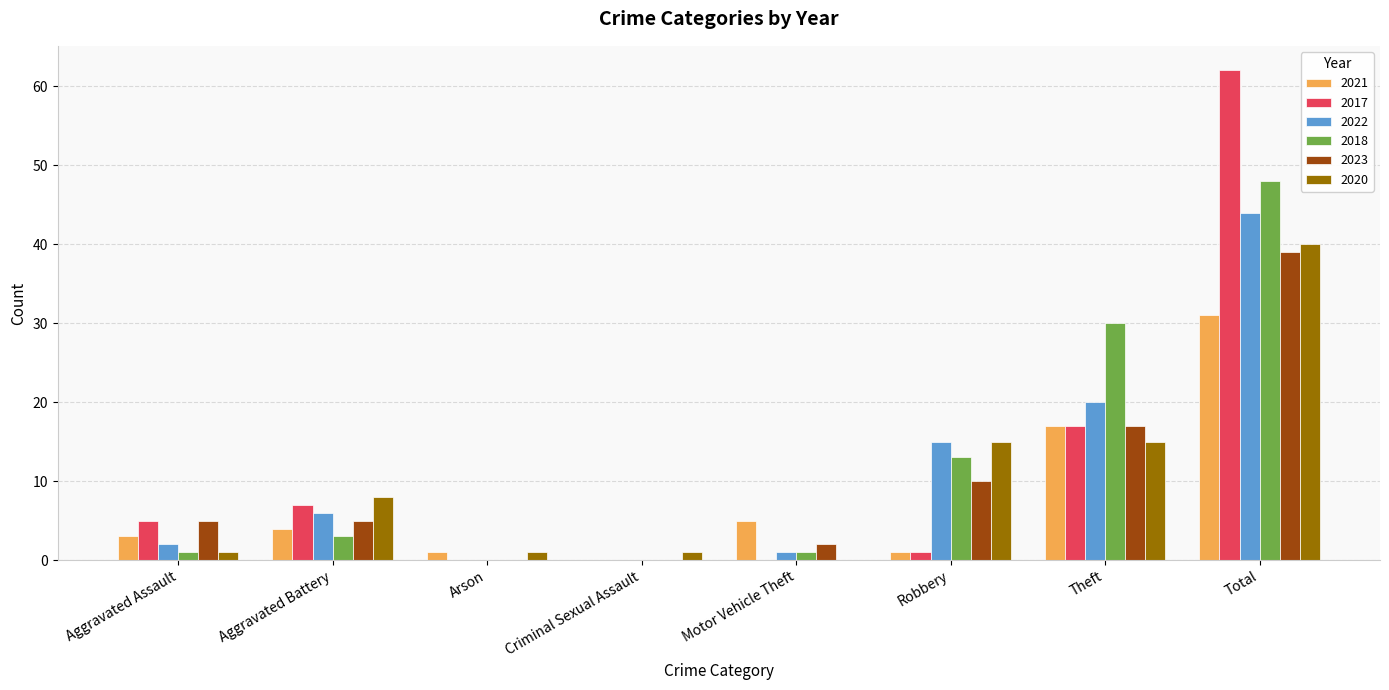

Which series has the largest range (max minus min)?

2017